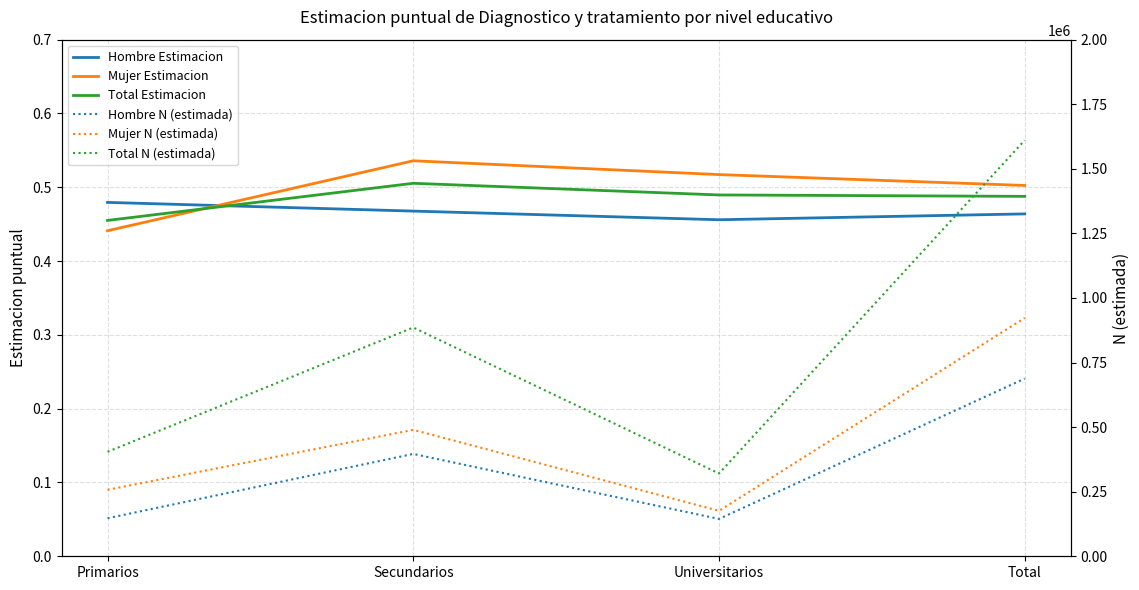

Is this an area chart (filled region under the line)?

No